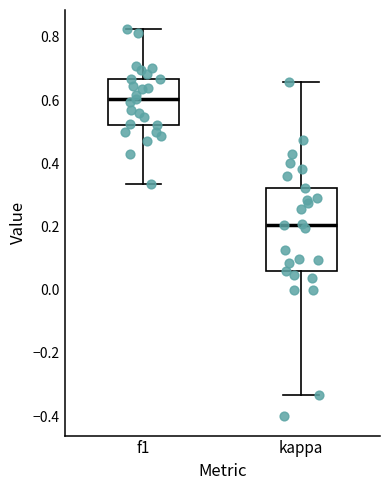

Reading left to right, read every box against the y-axis: the position of its median line, the range the box covers, and the ends of its whiskers. The values are not printed on the chart, so give them approximately, as read against the axis.

f1: median 0.60, box 0.52 to 0.66, whiskers 0.34 to 0.82
kappa: median 0.20, box 0.06 to 0.32, whiskers -0.34 to 0.66